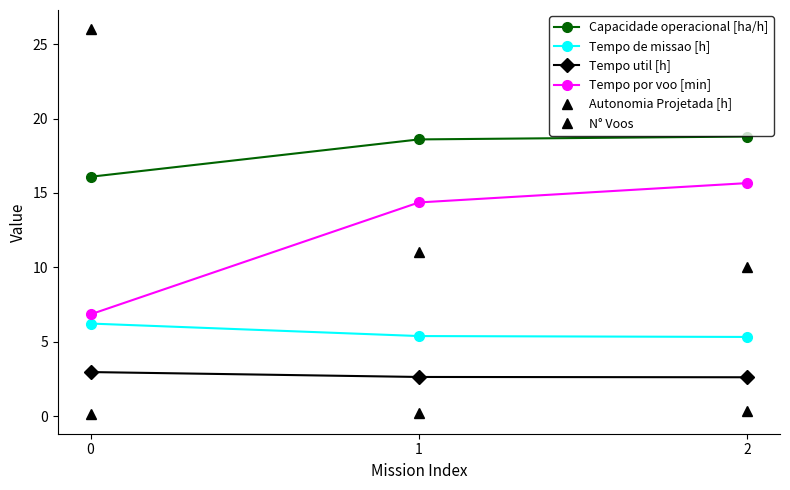

Reading right to left, what are all the values shown in this chart?

Capacidade operacional [ha/h]: 2=18.8	1=18.6	0=16.1
Tempo de missao [h]: 2=5.3	1=5.4	0=6.2
Tempo util [h]: 2=2.6	1=2.6	0=3.0
Tempo por voo [min]: 2=15.7	1=14.4	0=6.8
Autonomia Projetada [h]: 2=0.3	1=0.2	0=0.1
N° Voos: 2=10.0	1=11.0	0=26.0